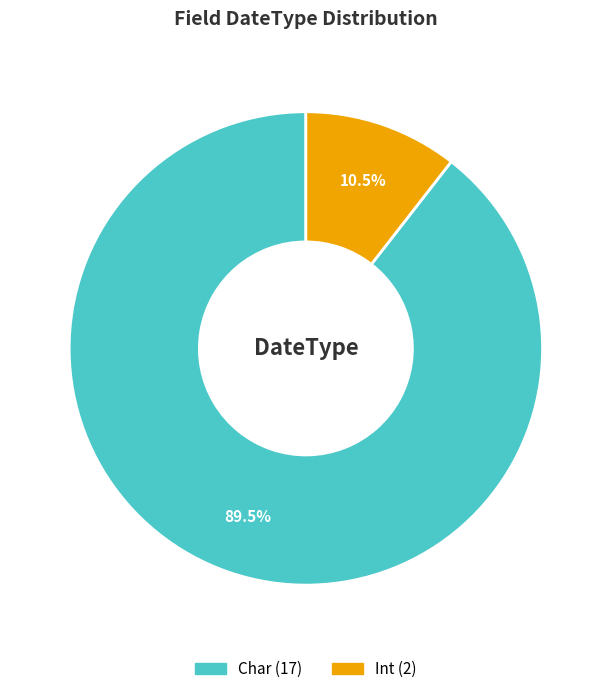

True or false: Char accounts for 99% of the total.

False